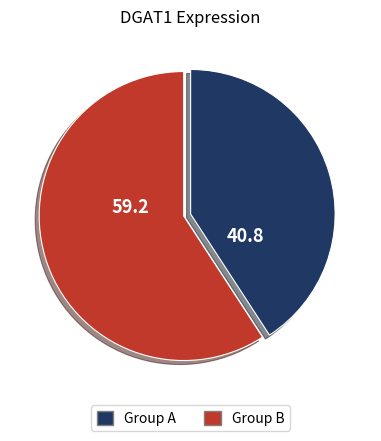

Is there a majority slice in this chart?

Yes